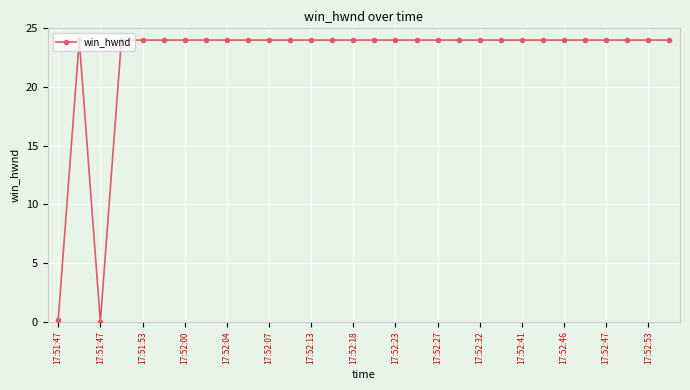

Count the number of categories in the chart.

30